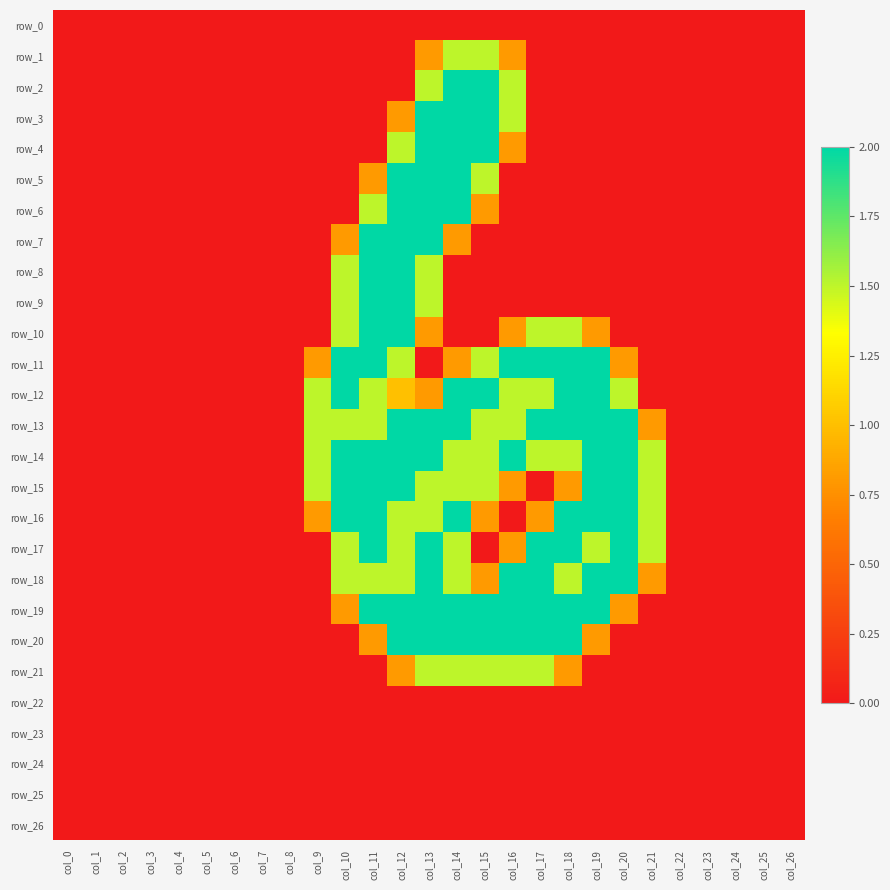

Which series has the largest total across all categories?

row_14